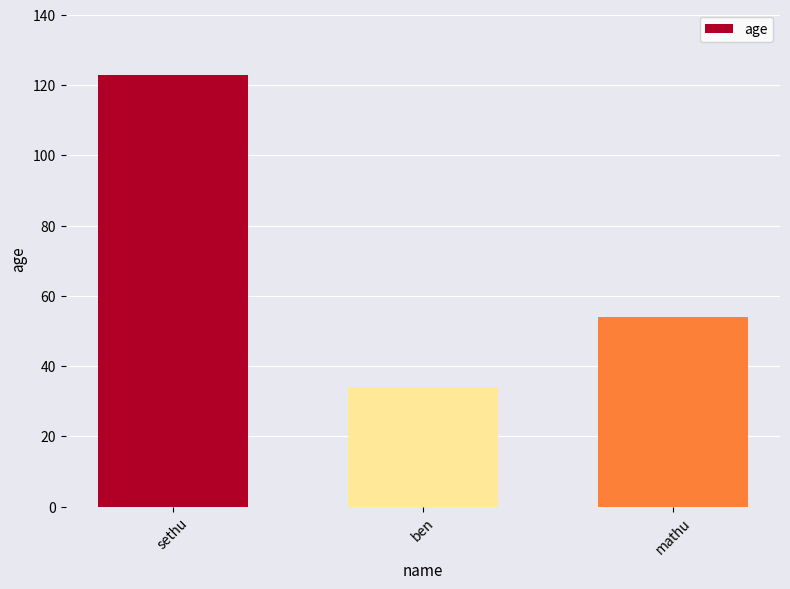

Between ben and sethu, which is larger?

sethu